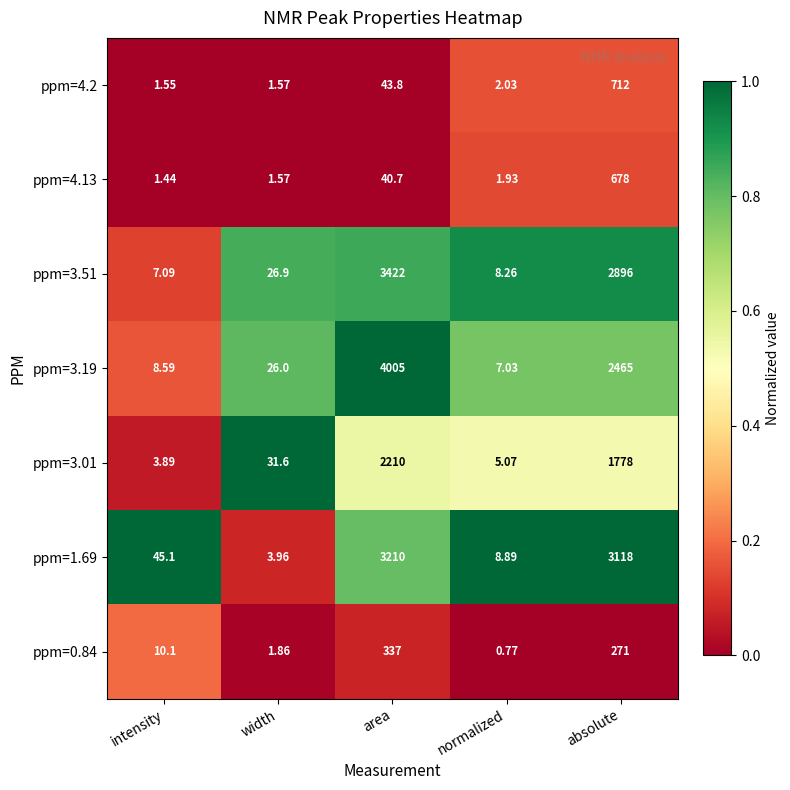

Which series has the widest spread of values?

ppm=3.19